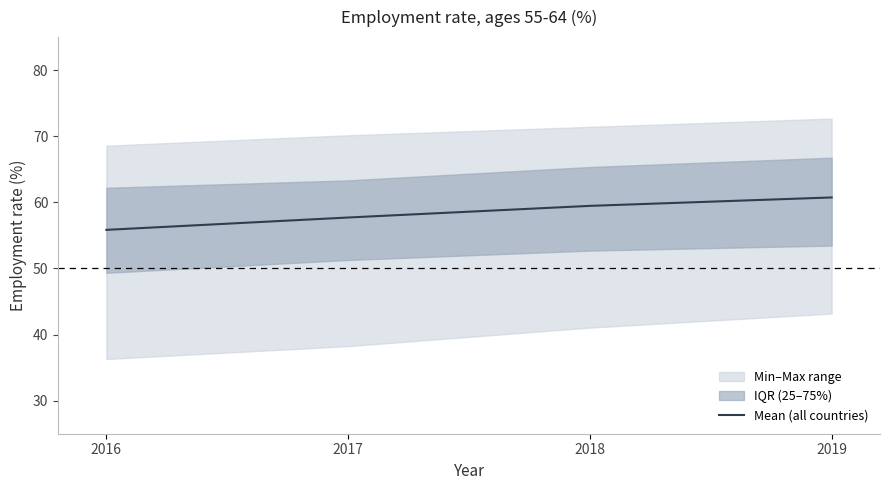

Is it true that the value at 2018 is 23.9?

False